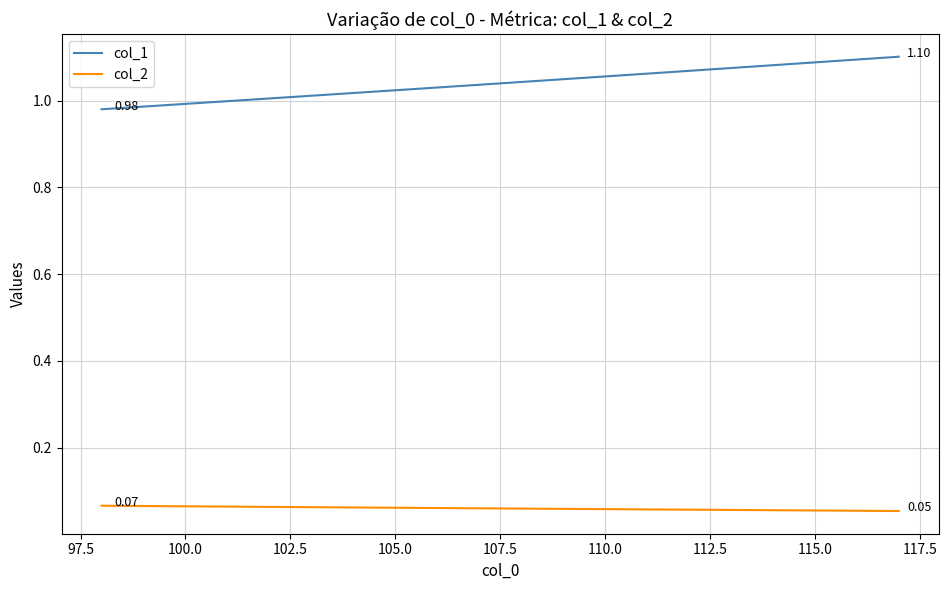

Which series has the largest range (max minus min)?

col_1